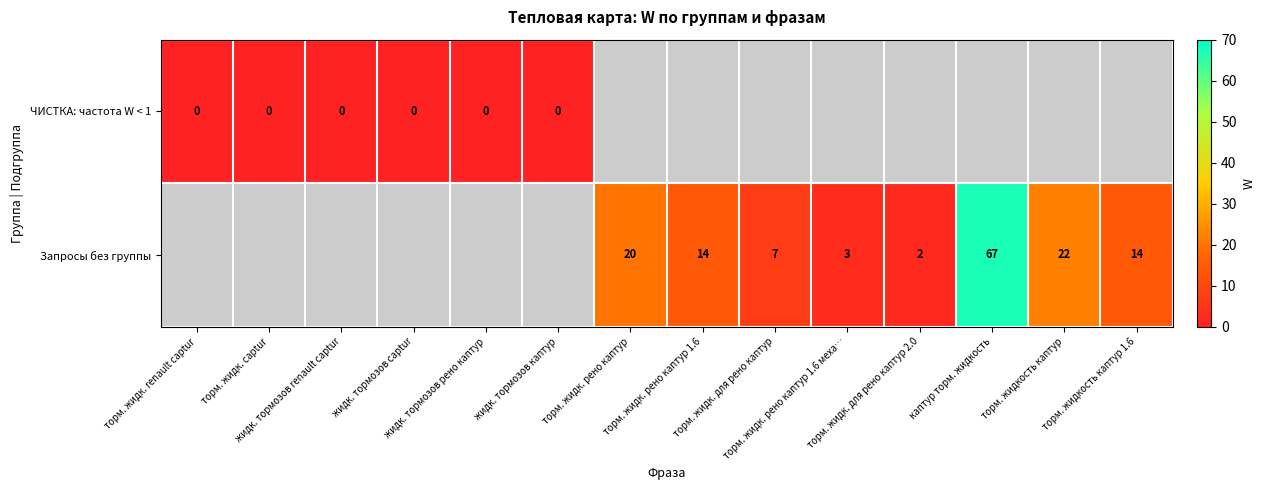

How many categories are shown in the chart?

14